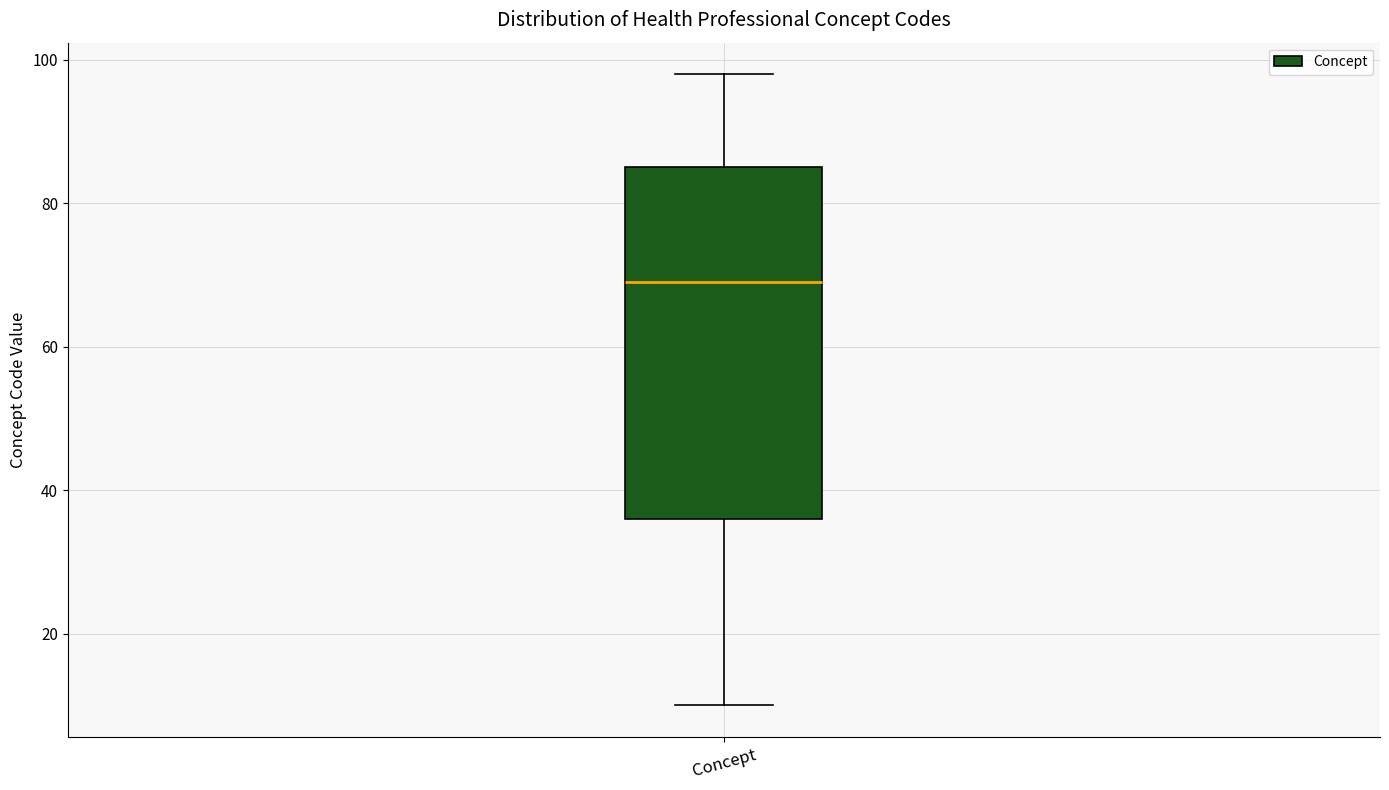

Transcribe this box plot: give where the median line is, the range the box spans, and where the two whiskers end, as read against the y-axis. The values are not printed on the chart, so give them approximately, as read against the axis.

median 70, box 36 to 86, whiskers 10 to 98